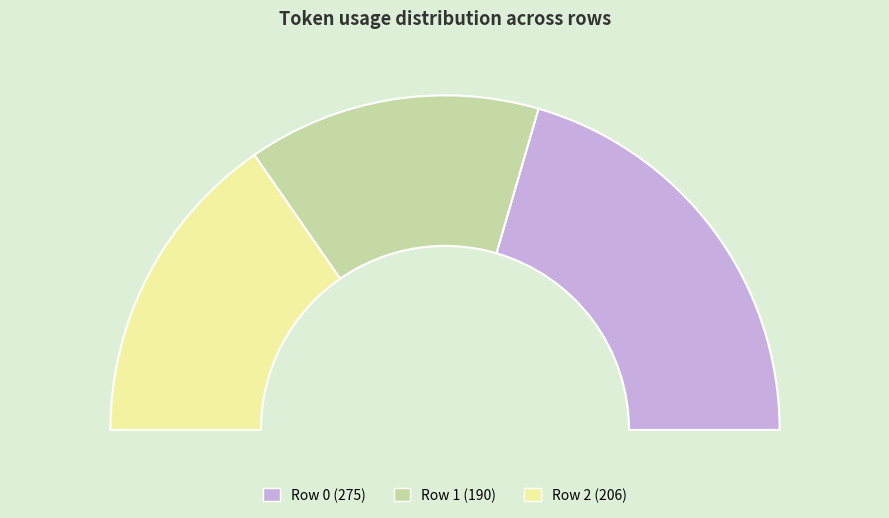

Is 1 the majority of the pie?

No